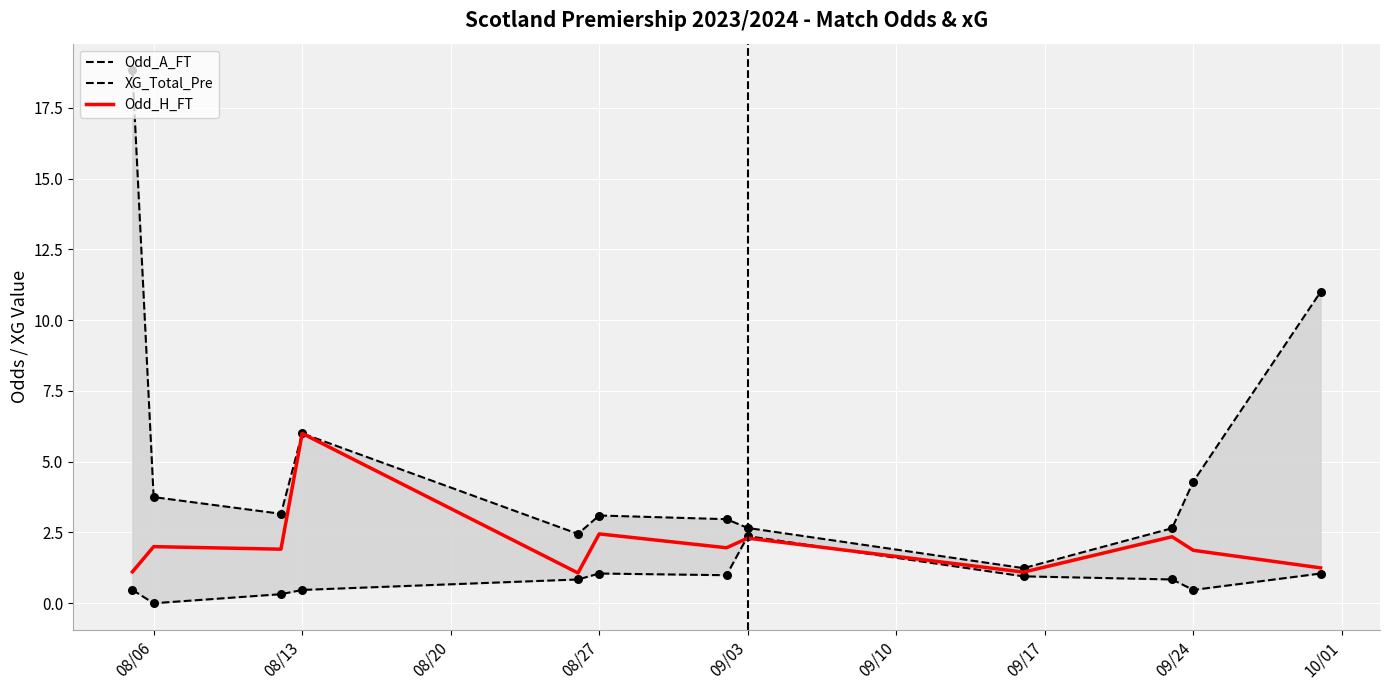

Which series has the largest Y range (max minus min)?

Odd_A_FT